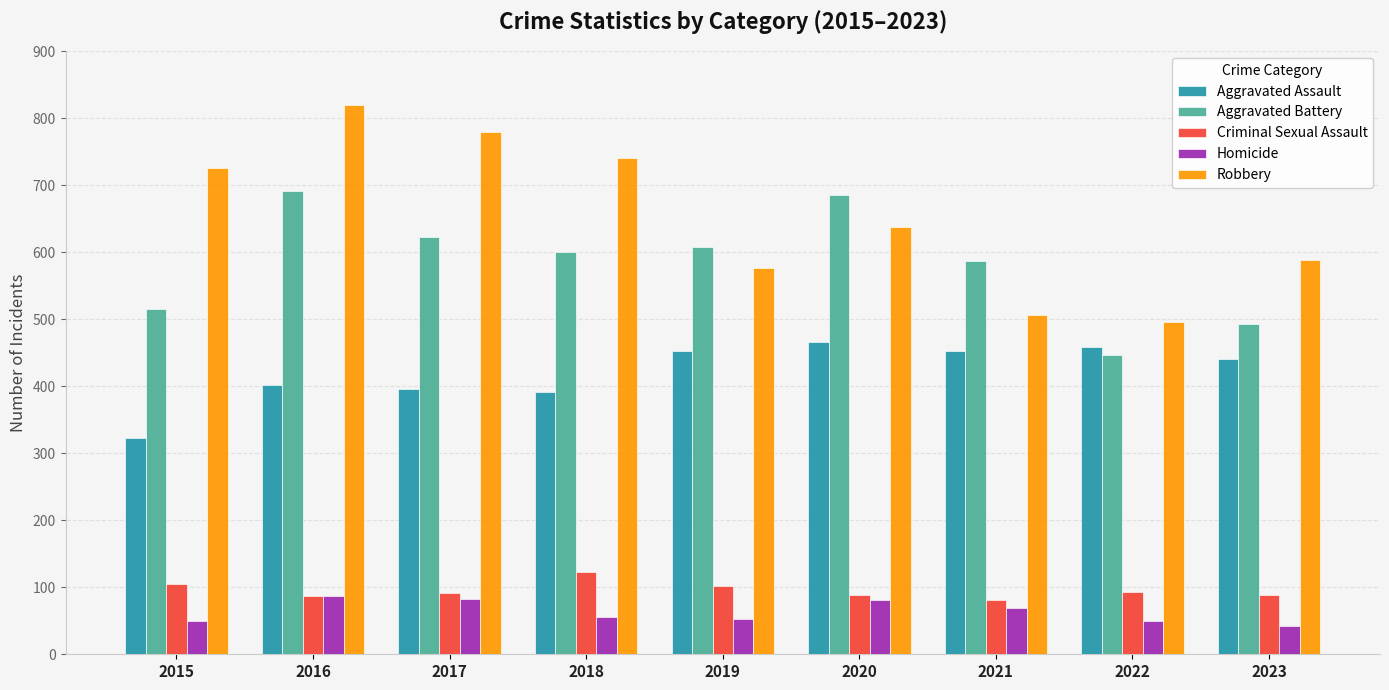

What is the approximate value of Aggravated Battery at 2017, to the nearest 5?

625